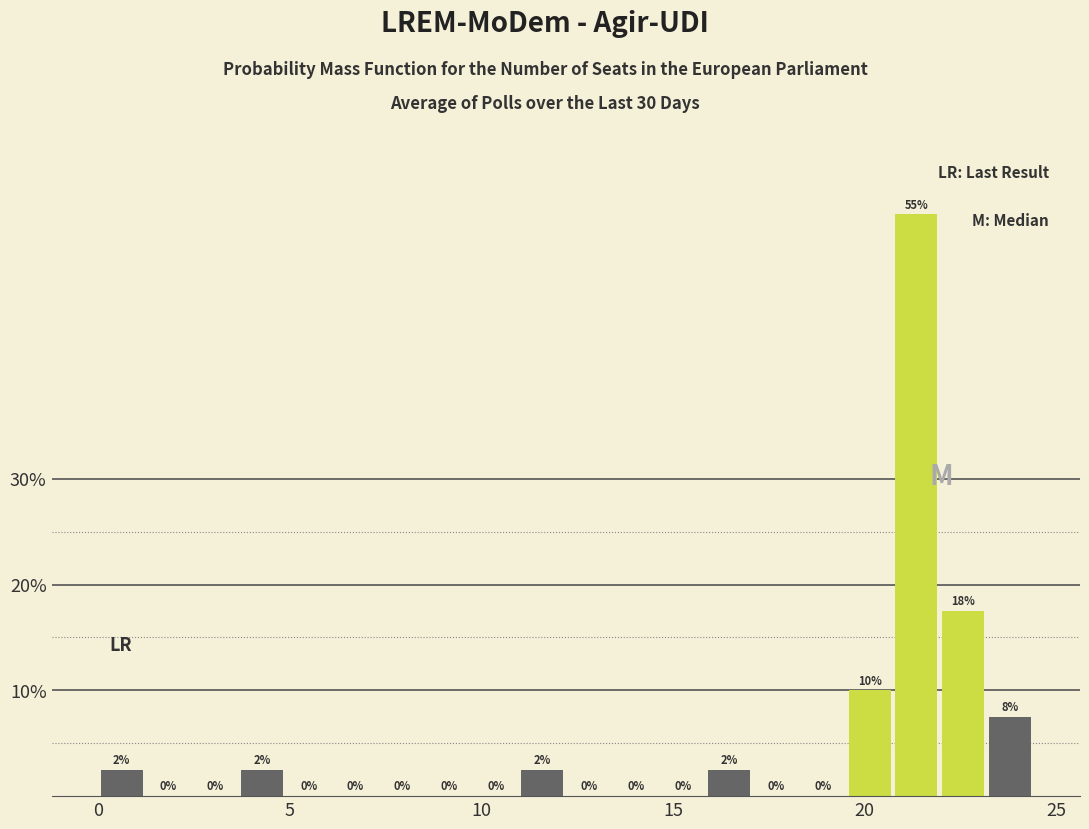

Read against the x-axis, roughly where is the centre of the tallest bar?

21.5